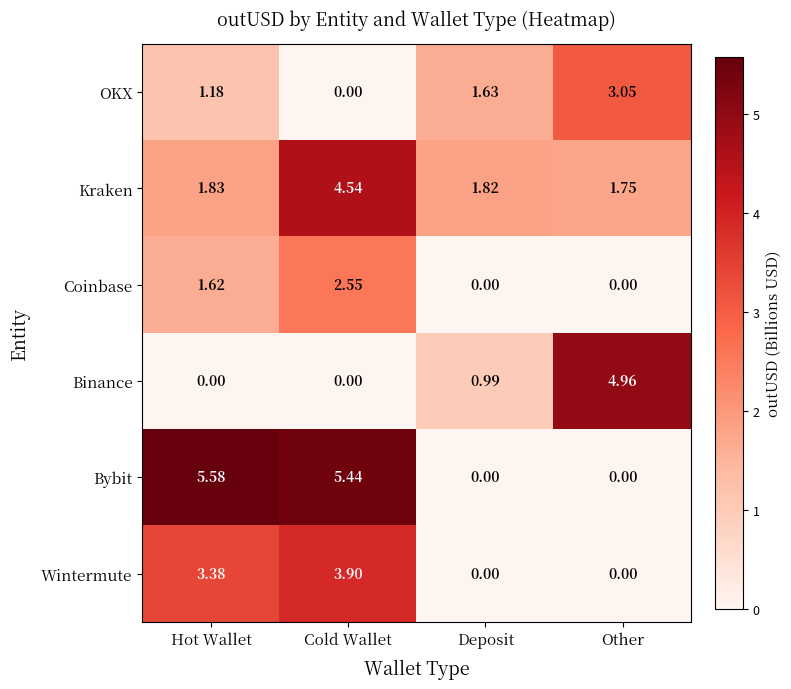

List the series in order of their peak value, lowest first.

Coinbase, OKX, Wintermute, Kraken, Binance, Bybit